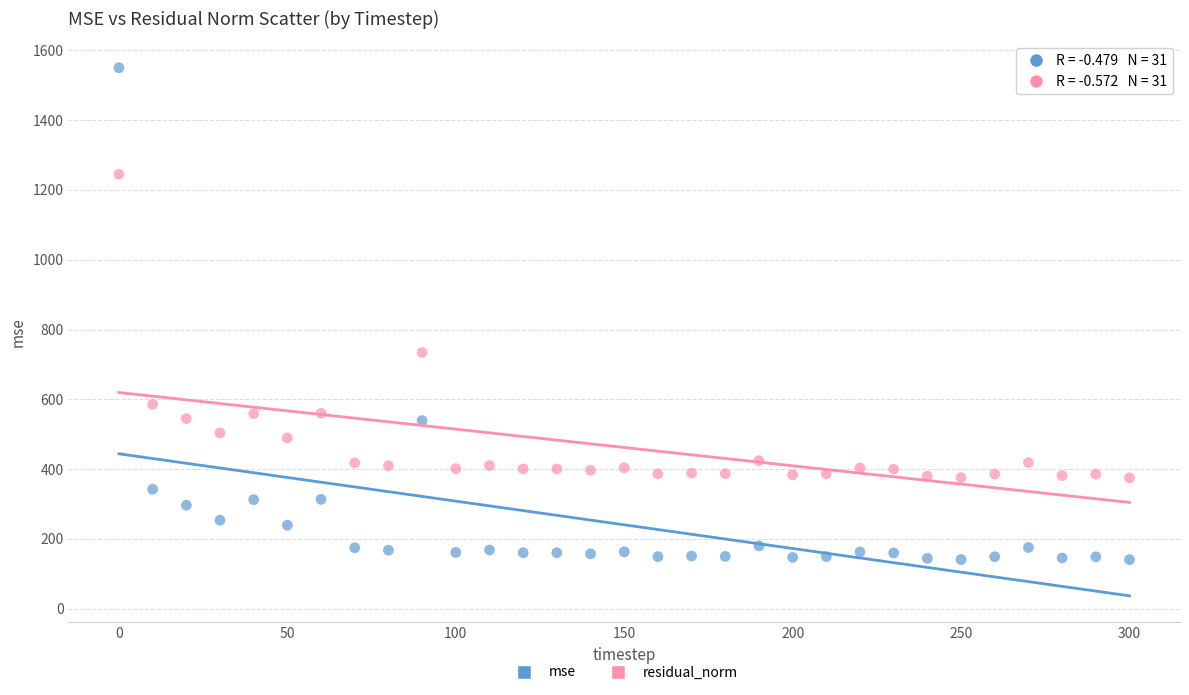

Which series contains the lowest Y value?

mse